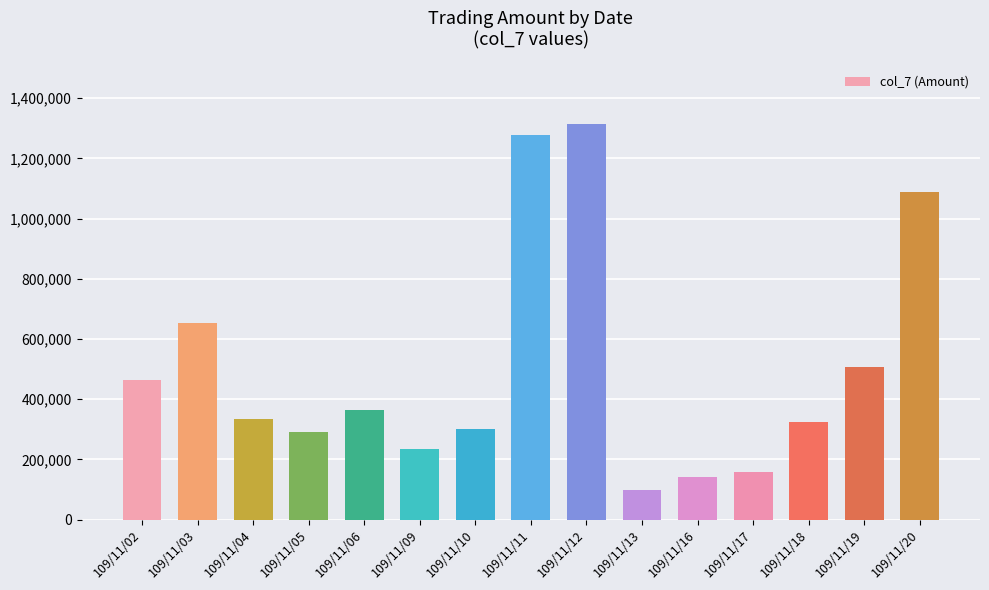

Reading left to right, extract all data points from this chart.

462870	652220	335270	292490	364220	233950	300230	1278060	1314710	96990	143060	158430	325660	506370	1086880